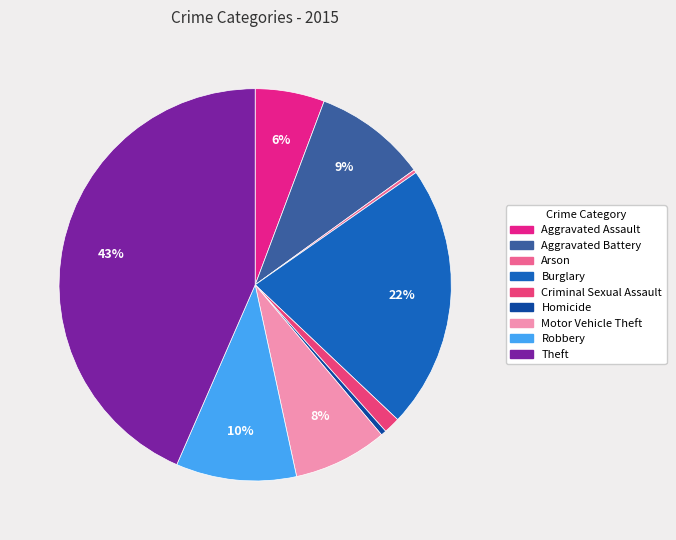

Which has a higher value, Criminal Sexual Assault or Arson?

Criminal Sexual Assault